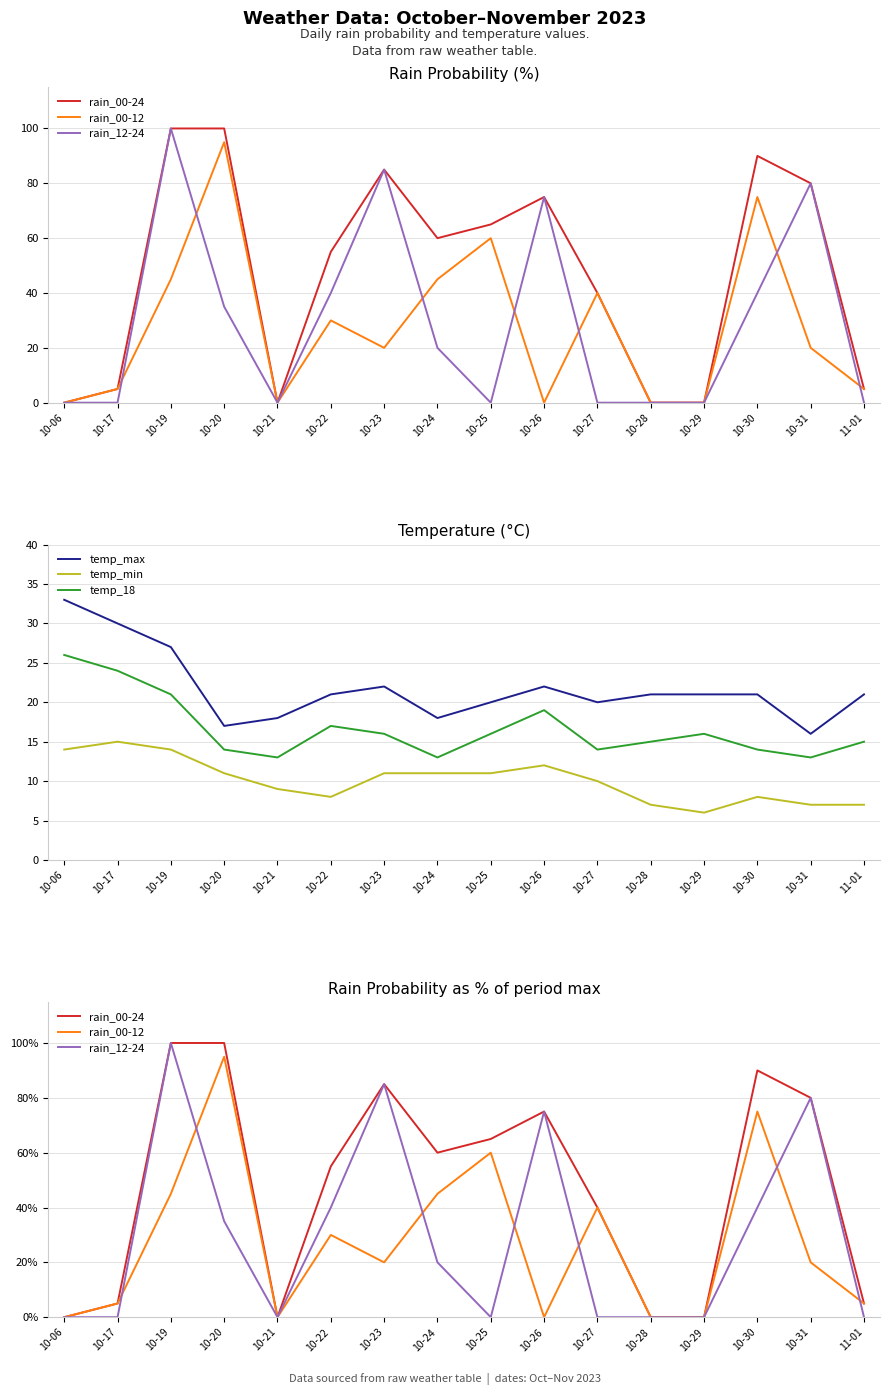

Rank the categories by temp_min value from lowest to highest.

10-29, 10-28, 10-31, 11-01, 10-22, 10-30, 10-21, 10-27, 10-20, 10-23, 10-24, 10-25, 10-26, 10-06, 10-19, 10-17